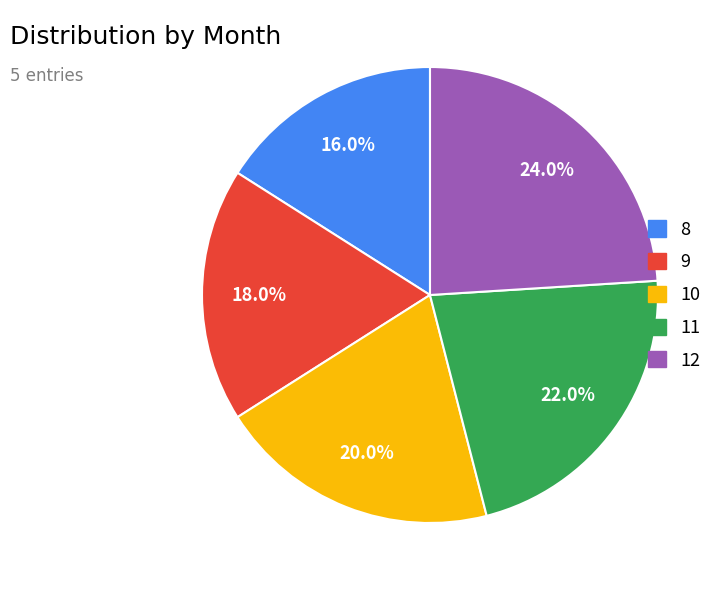

To the nearest percent, what is the combined percentage of 12 and 9?

42%